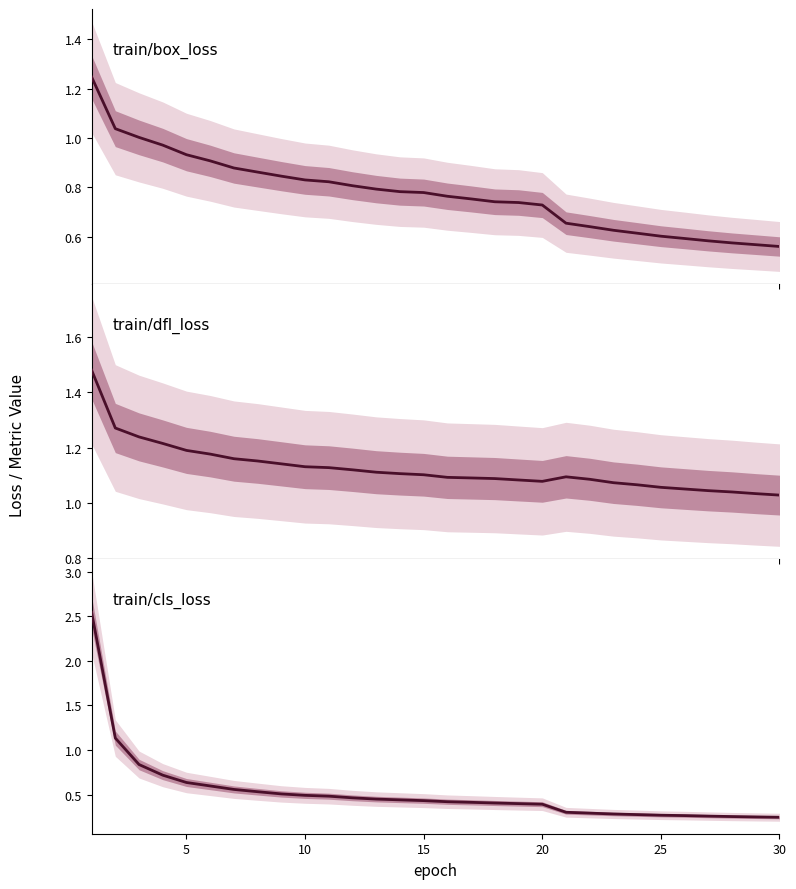

The train/box_loss series shows 0.7 at 20. True or false?

True